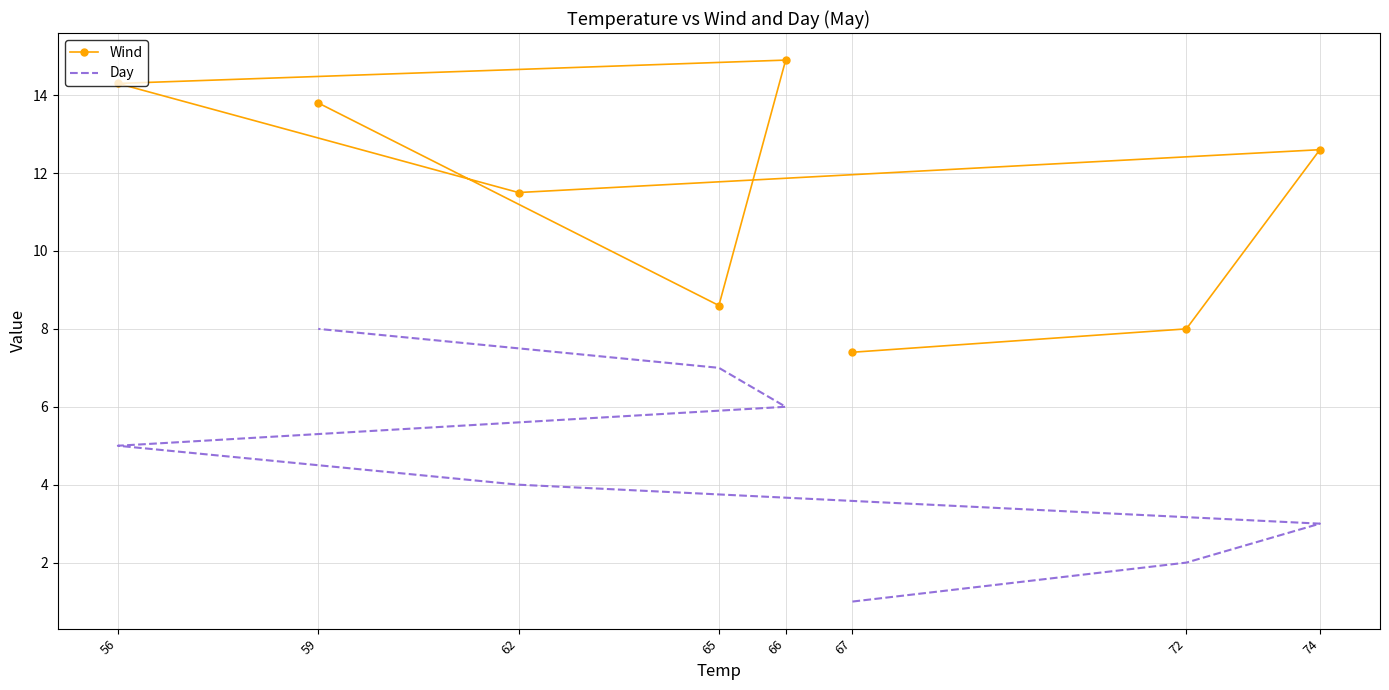

True or false: Day and Wind intersect in this chart.

False